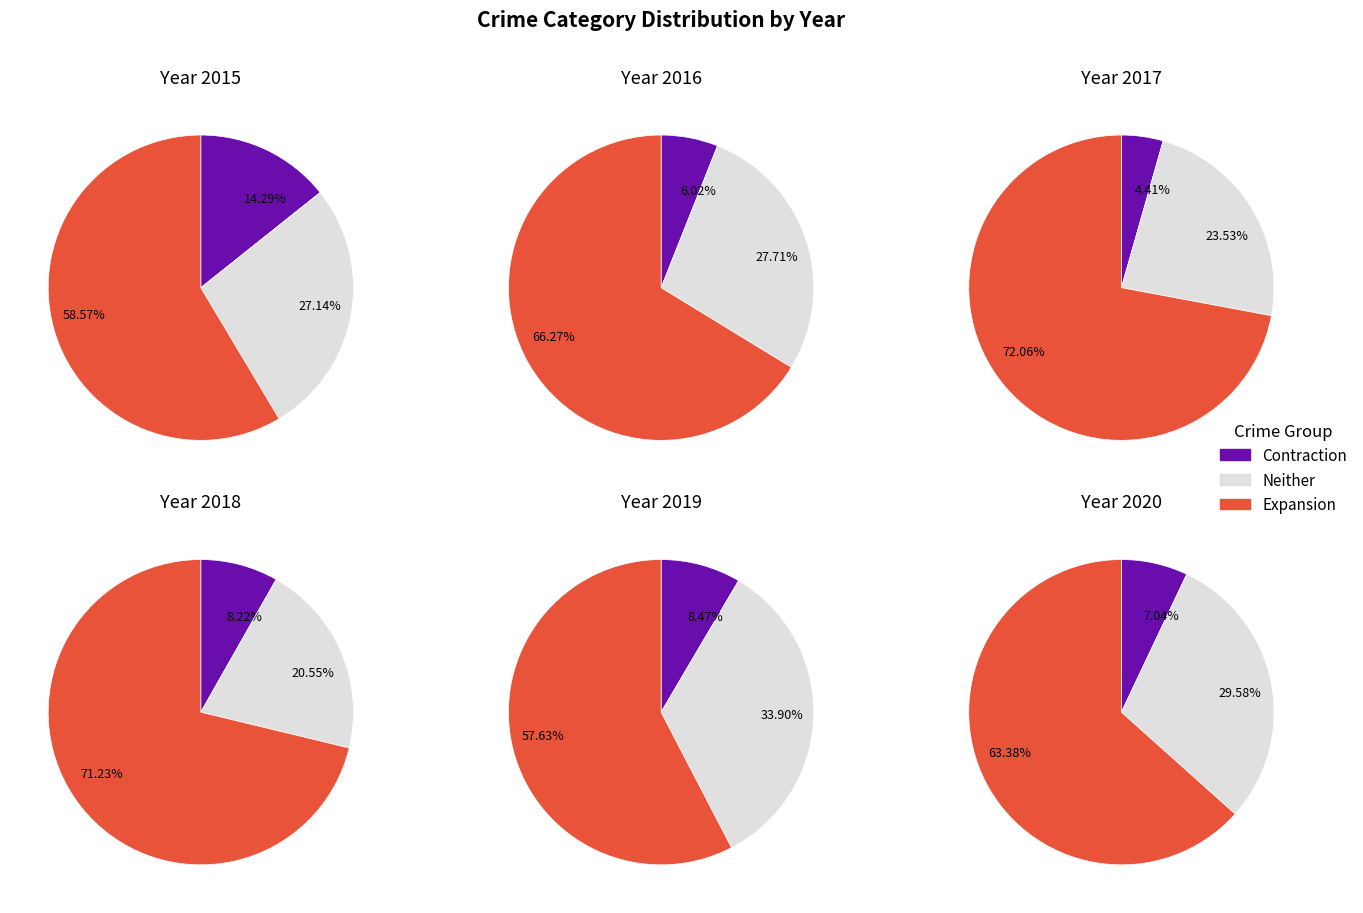

The 2 slice represents 6% of the pie. True or false?

True